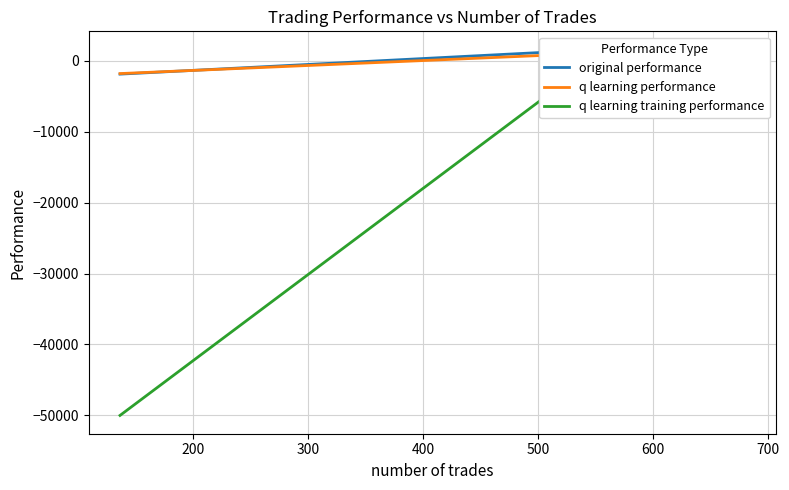

Which series changed the most between 200 and 300?

q learning training performance